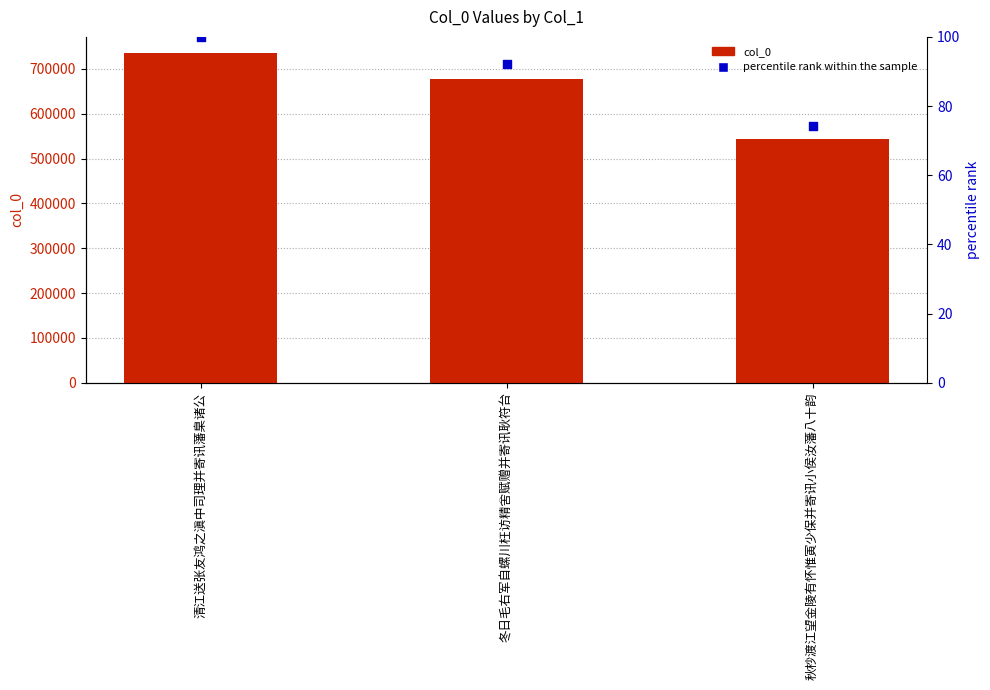

Which series contains the lowest Y value?

percentile rank within the sample